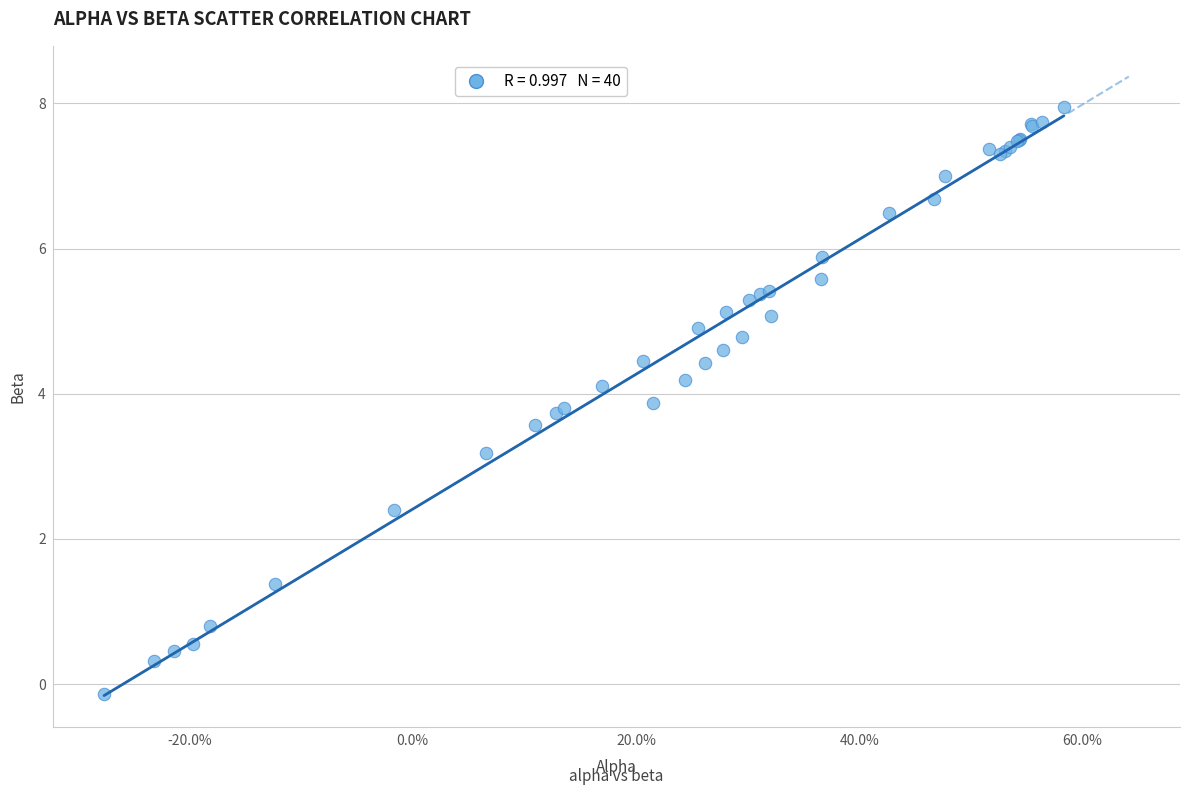

What Y value in the scatter plot is closest to 3?

3.2